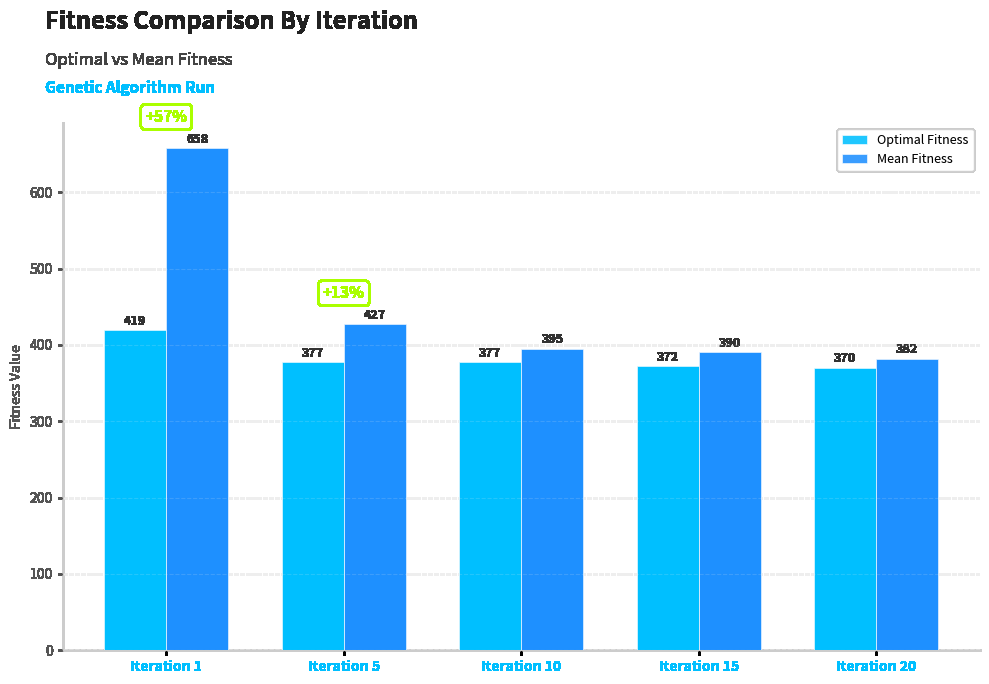

How many bars are there in each group?

2